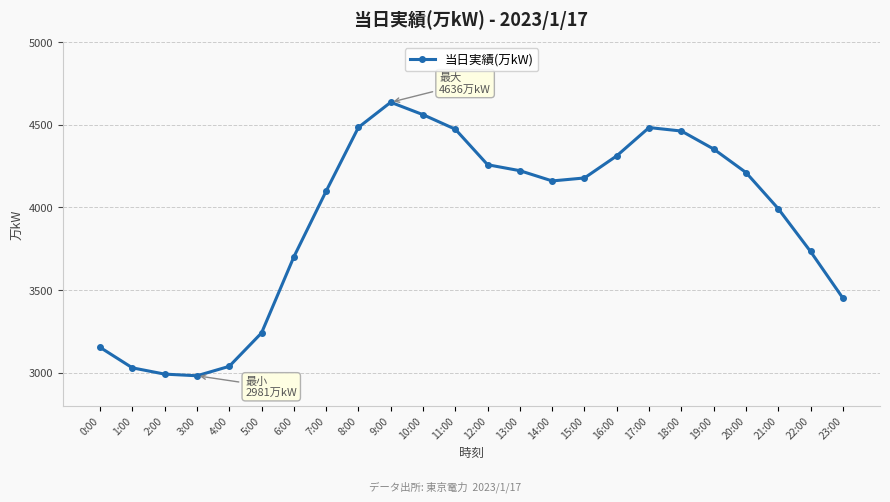

True or false: the data shows 1106 at 7:00.

False